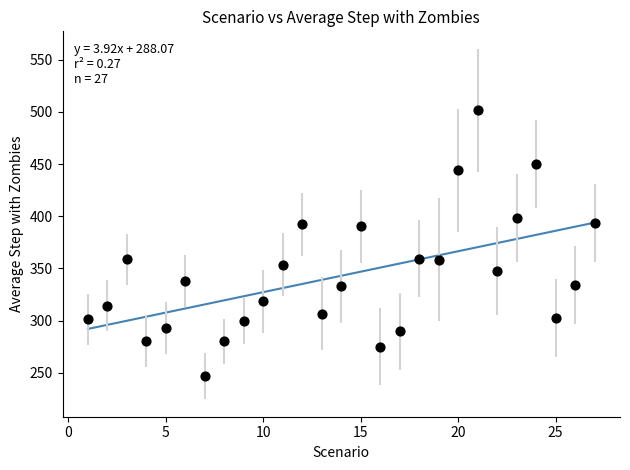

What is the range of Y values (max minus min)?

254.8